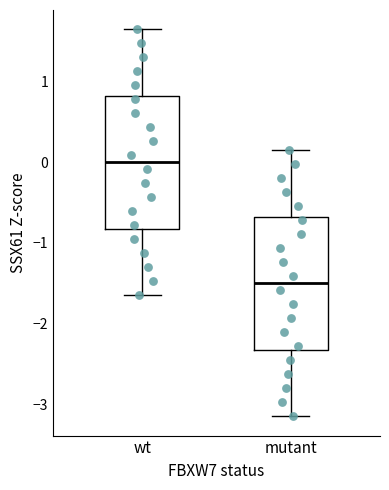

Reading left to right, read every box against the y-axis: the position of its median line, the range the box covers, and the ends of its whiskers. The values are not printed on the chart, so give them approximately, as read against the axis.

wt: median 0.0, box -0.8 to 0.8, whiskers -1.6 to 1.6
mutant: median -1.5, box -2.3 to -0.7, whiskers -3.1 to 0.1